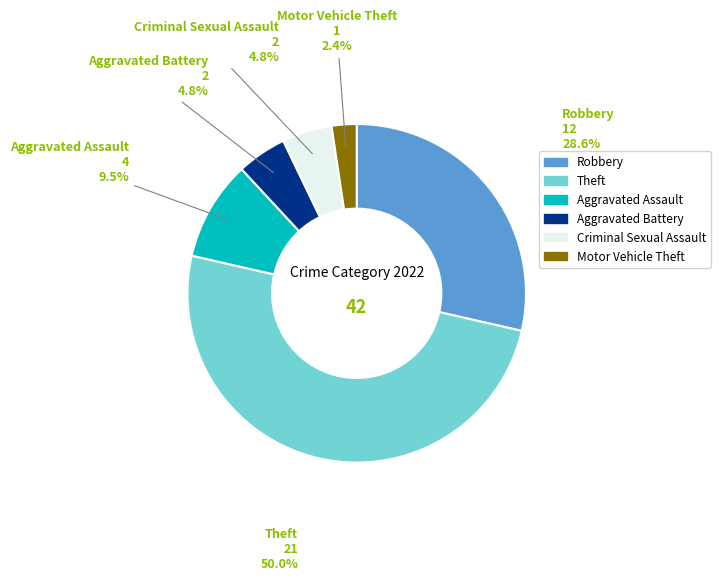

To the nearest percent, what is the difference between the Criminal Sexual Assault and Motor Vehicle Theft slice percentages?

2%